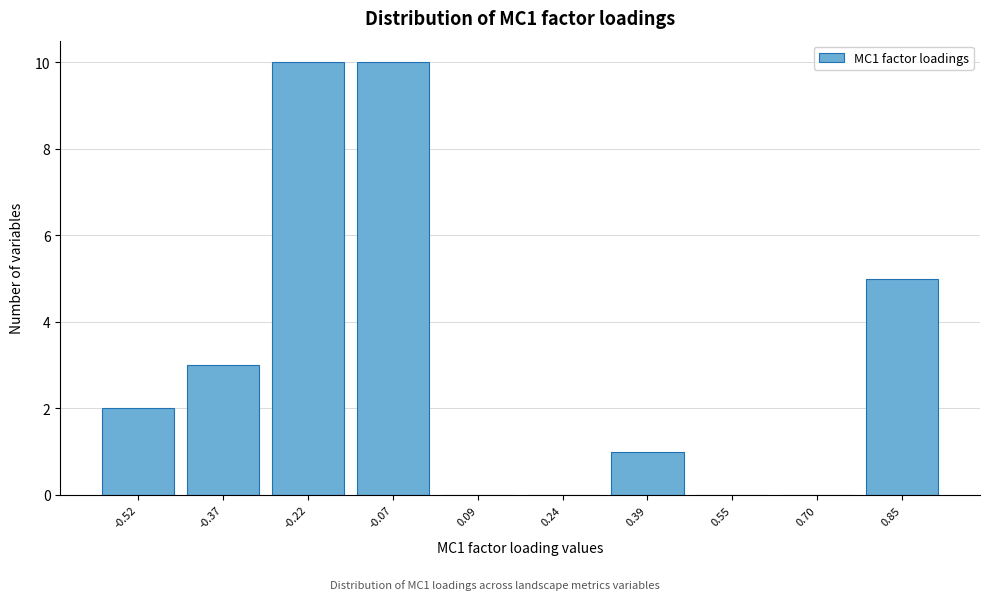

Reading left to right, what are all the values shown in this chart?

-0.52=2	-0.37=3	-0.22=10	-0.07=10	0.09=0	0.24=0	0.39=1	0.55=0	0.70=0	0.85=5